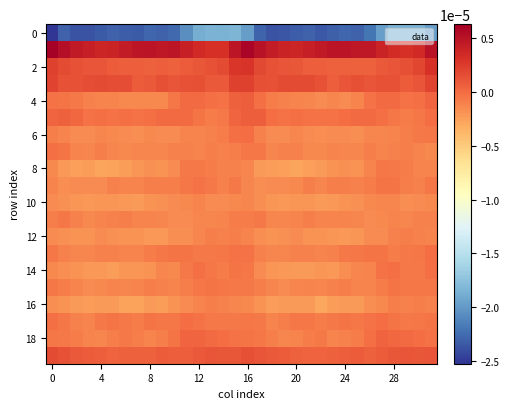

How many categories are shown in the chart?

32